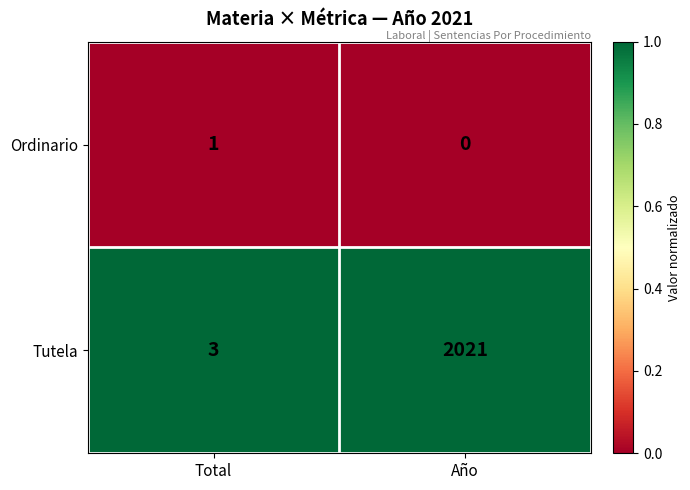

What is the spread (max minus min) of values at Año?

2021